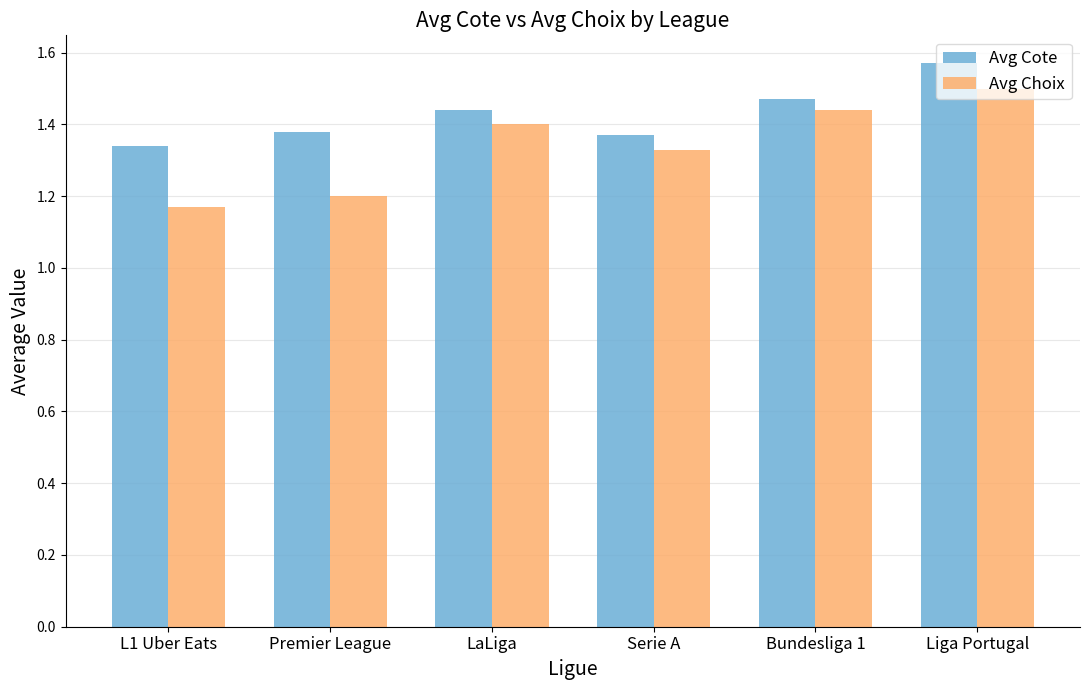

Which category has the highest value in the Avg Choix series?

Liga Portugal